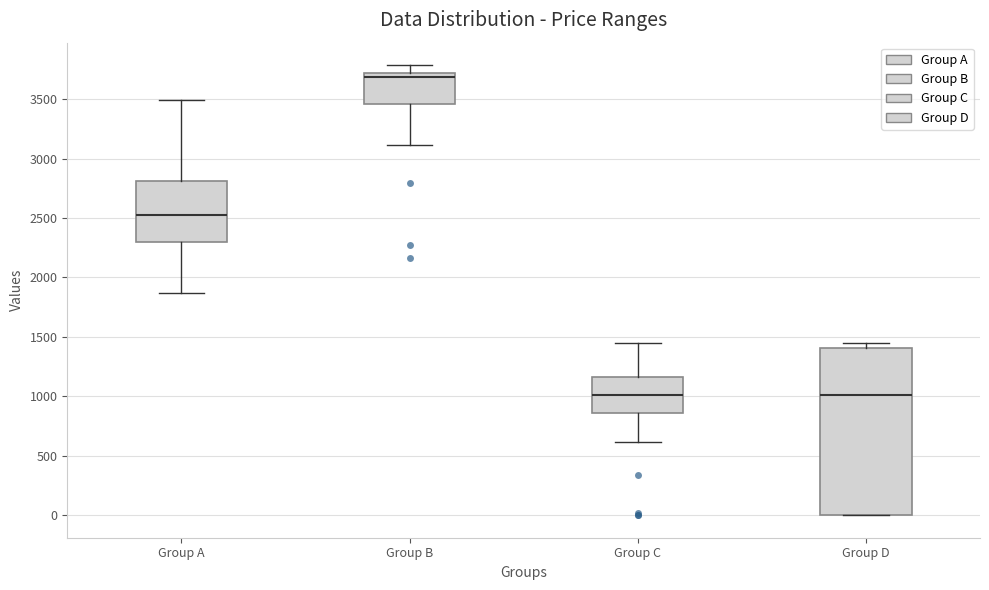

Reading left to right, transcribe this box plot: for each box, give where its median line is, the range the box spans, and where its two whiskers end, as read against the y-axis. The values are not printed on the chart, so give them approximately, as read against the axis.

Group A: median 2550, box 2300 to 2800, whiskers 1850 to 3500
Group B: median 3700 (just below the box's upper edge), box 3450 to 3700, whiskers 3100 to 3800
Group C: median 1000, box 850 to 1150, whiskers 600 to 1450
Group D: median 1000, box 0 to 1400, whiskers 0 to 1450